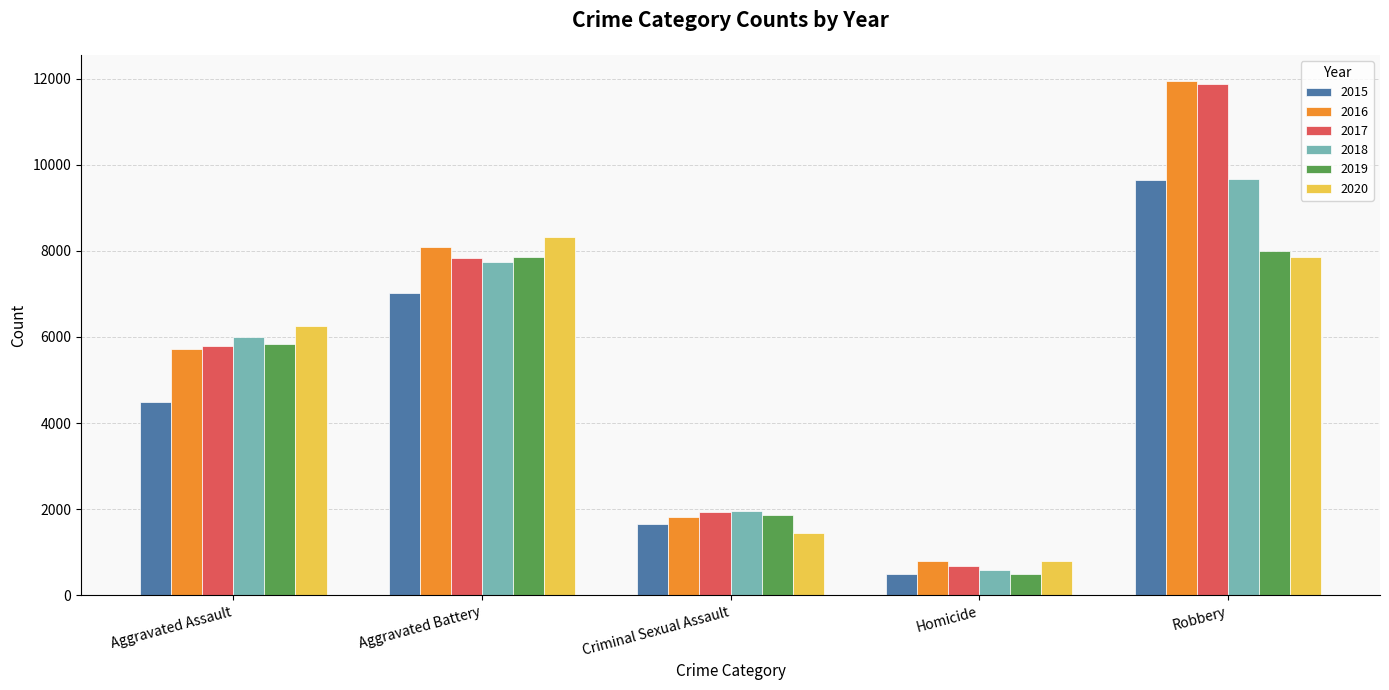

What is the highest value of the 2015 series?

9638